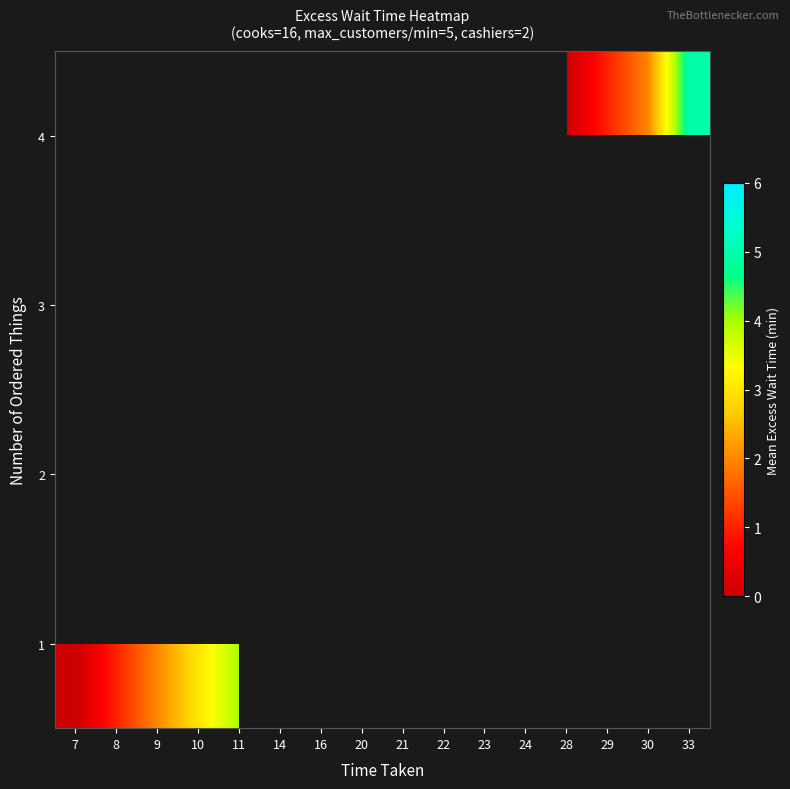

At which category does the chart reach its peak across all series?

20